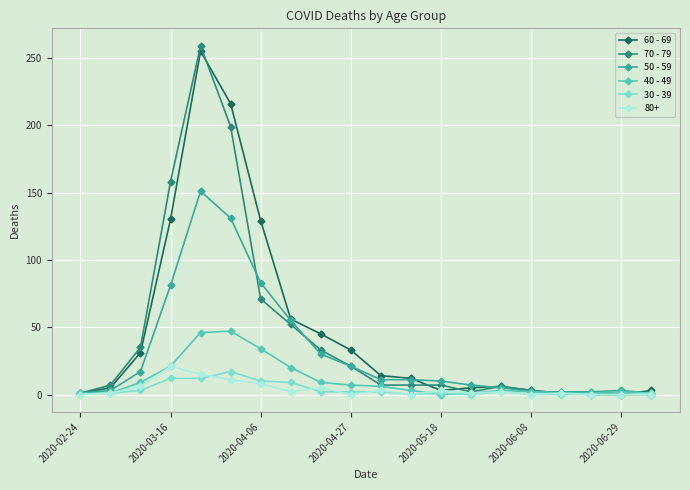

At how many categories does at least one series exceed 26?

8